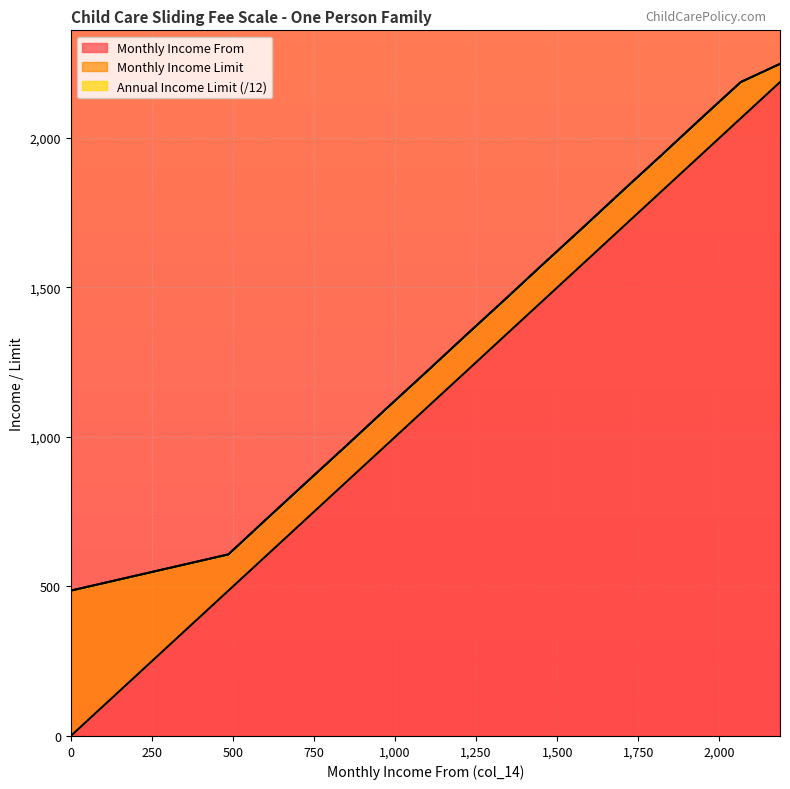

How many data points does each series have?

16